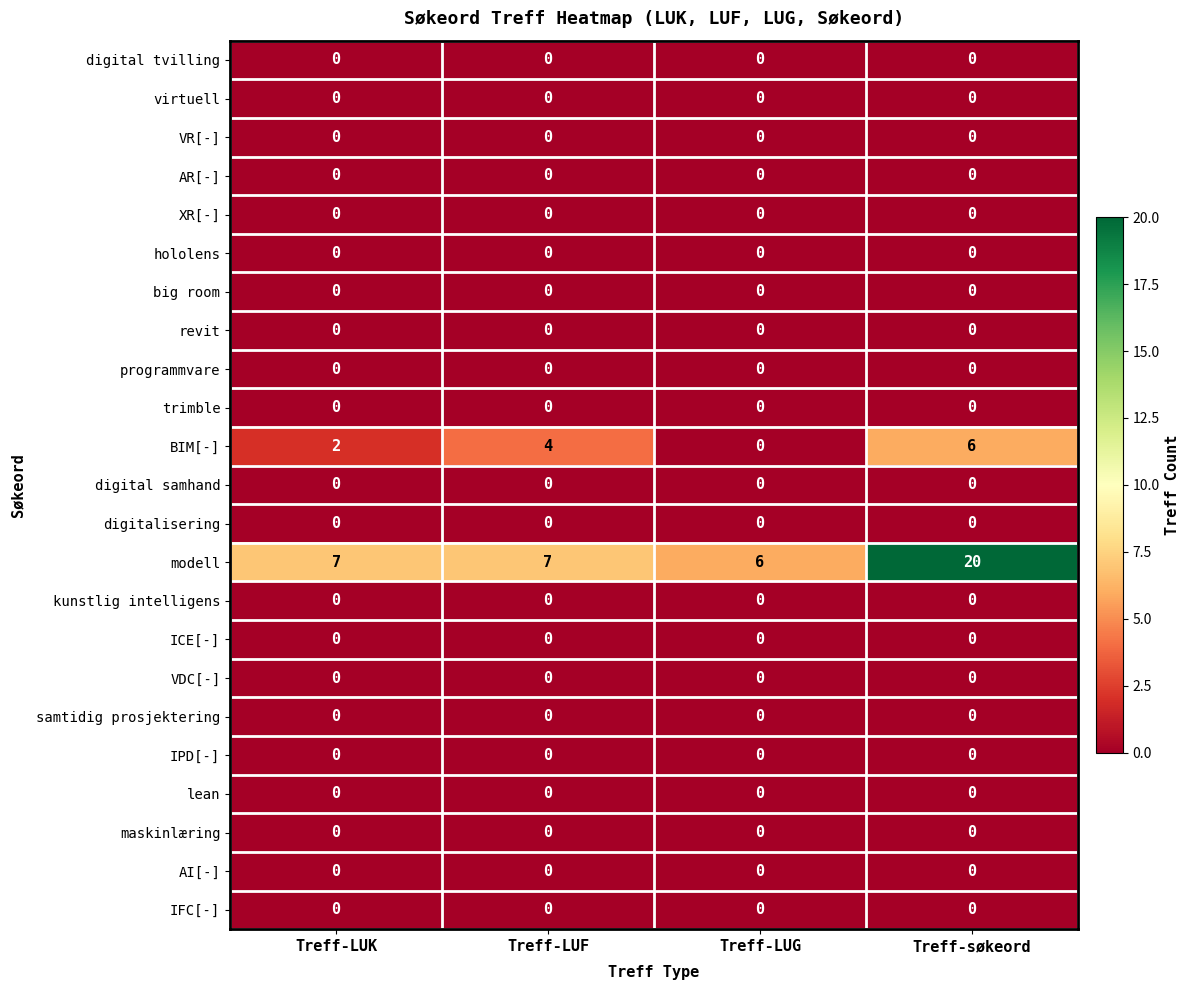

What is the spread (max minus min) of values at Treff-søkeord?

20